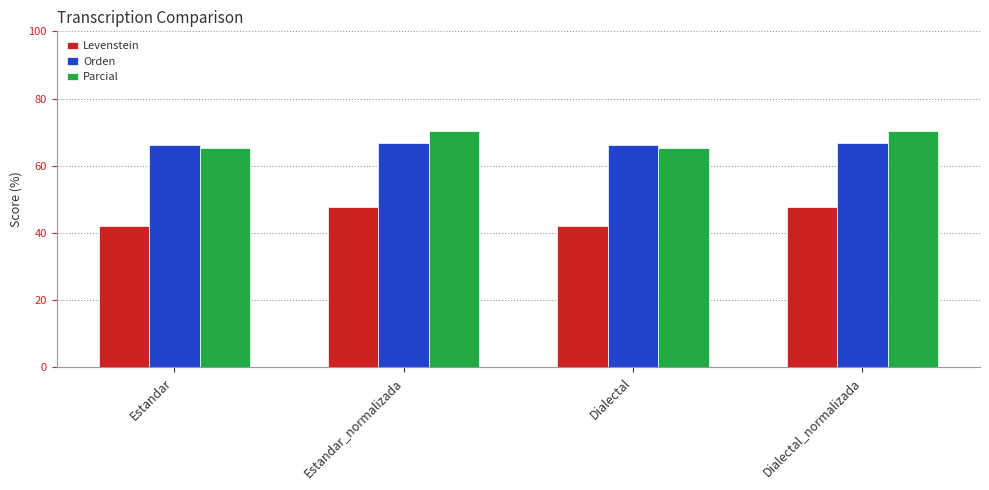

Read the Parcial value at Dialectal_normalizada.

70.2